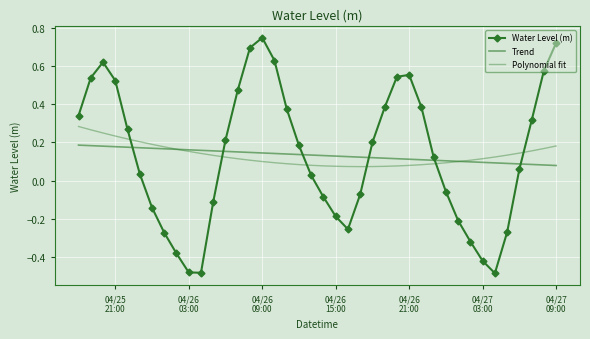

Reading left to right, extract all data points from this chart.

Water Level (m): 0.3	0.5	0.6	0.5	0.3	0.0	-0.1	-0.3	-0.4	-0.5	-0.5	-0.1	0.2	0.5	0.7	0.7	0.6	0.4	0.2	0.0	-0.1	-0.2	-0.3	-0.1	0.2	0.4	0.5	0.6	0.4	0.1	-0.1	-0.2	-0.3	-0.4	-0.5	-0.3	0.1	0.3	0.6	0.7
Trend: 0.2	0.2	0.2	0.2	0.2	0.2	0.2	0.2	0.2	0.2	0.2	0.2	0.2	0.2	0.1	0.1	0.1	0.1	0.1	0.1	0.1	0.1	0.1	0.1	0.1	0.1	0.1	0.1	0.1	0.1	0.1	0.1	0.1	0.1	0.1	0.1	0.1	0.1	0.1	0.1
Polynomial fit: 0.3	0.3	0.2	0.2	0.2	0.2	0.2	0.2	0.2	0.2	0.1	0.1	0.1	0.1	0.1	0.1	0.1	0.1	0.1	0.1	0.1	0.1	0.1	0.1	0.1	0.1	0.1	0.1	0.1	0.1	0.1	0.1	0.1	0.1	0.1	0.1	0.1	0.2	0.2	0.2